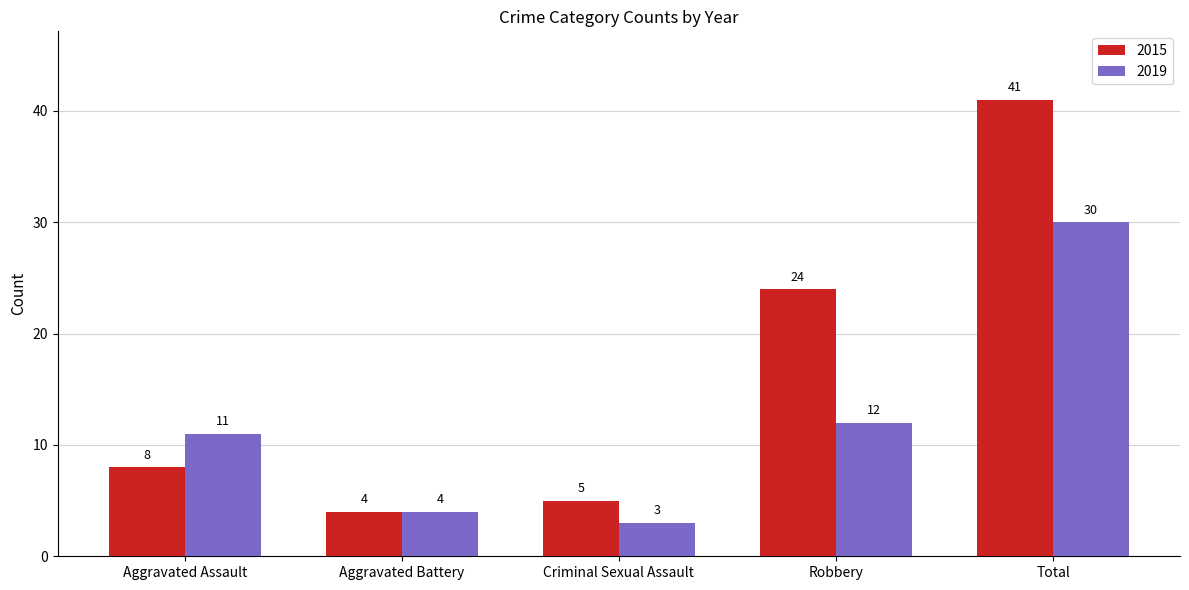

What is the label of the 4th bar from the right?

Aggravated Battery